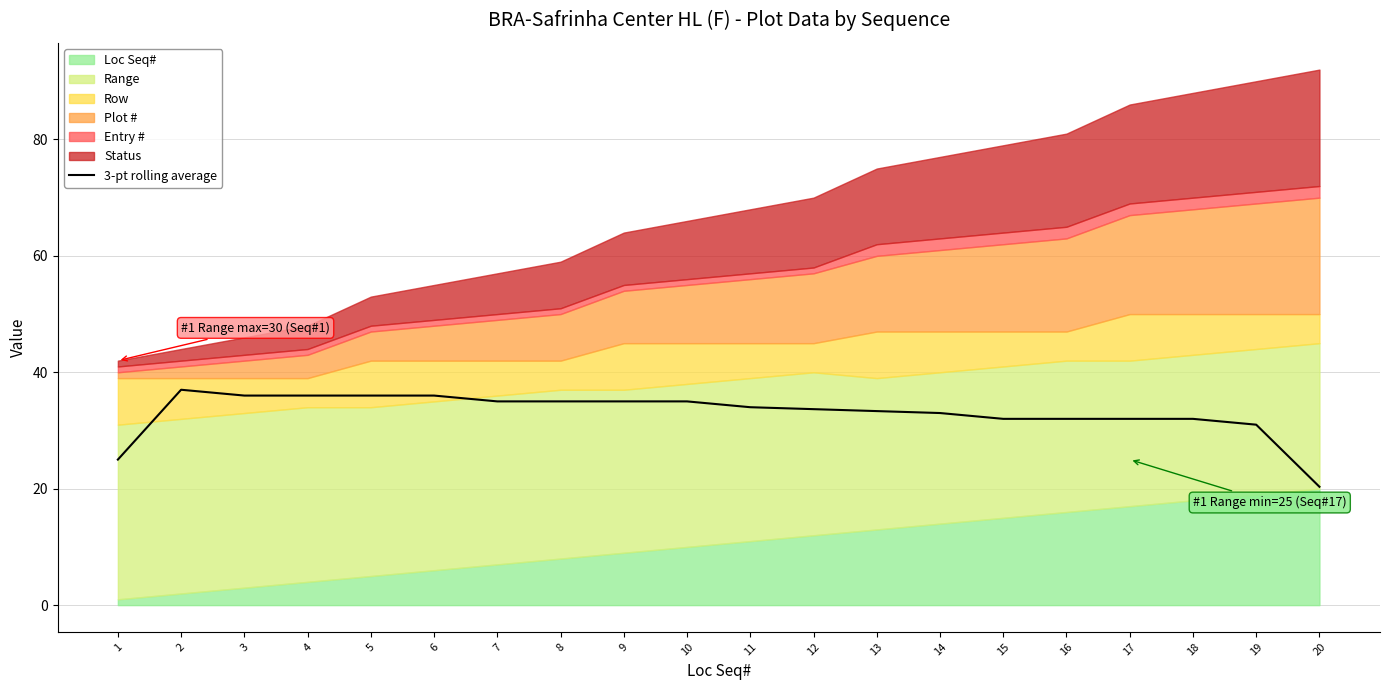

What is the sum of all values?

659.3